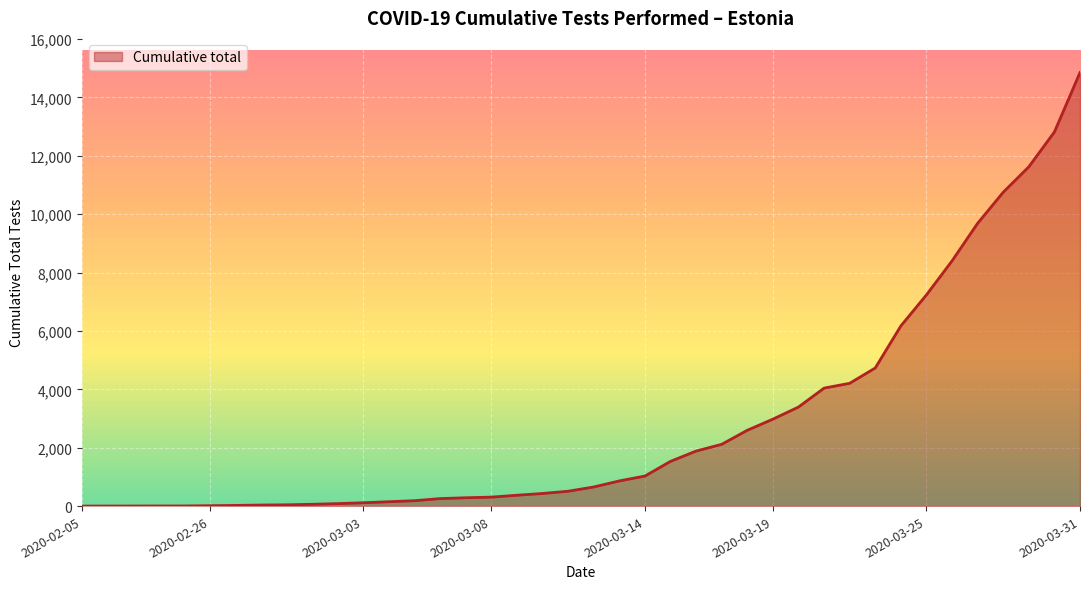

What is the average value?

2861